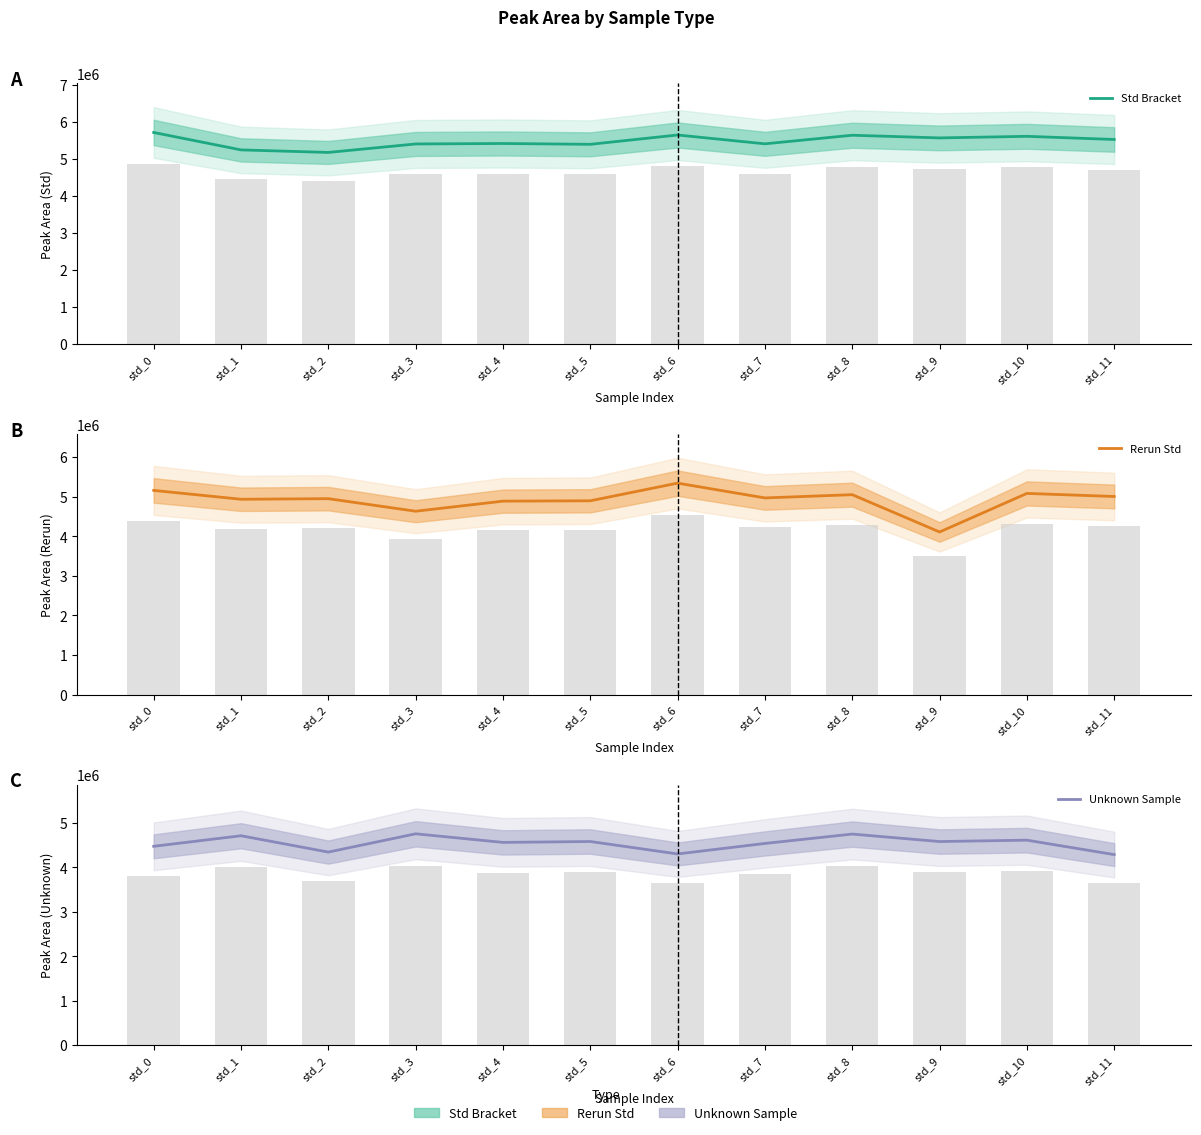

What are all the series names shown in the legend?

Std Bracket, Rerun Std, Unknown Sample